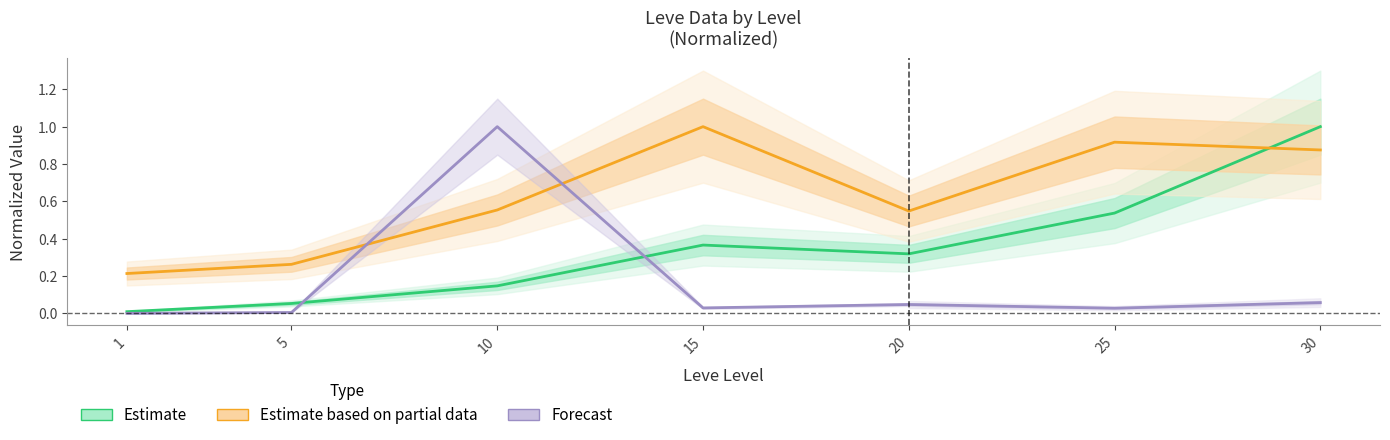

How many interior local peaks does the Estimate (Leve EXP norm.) series have?

1